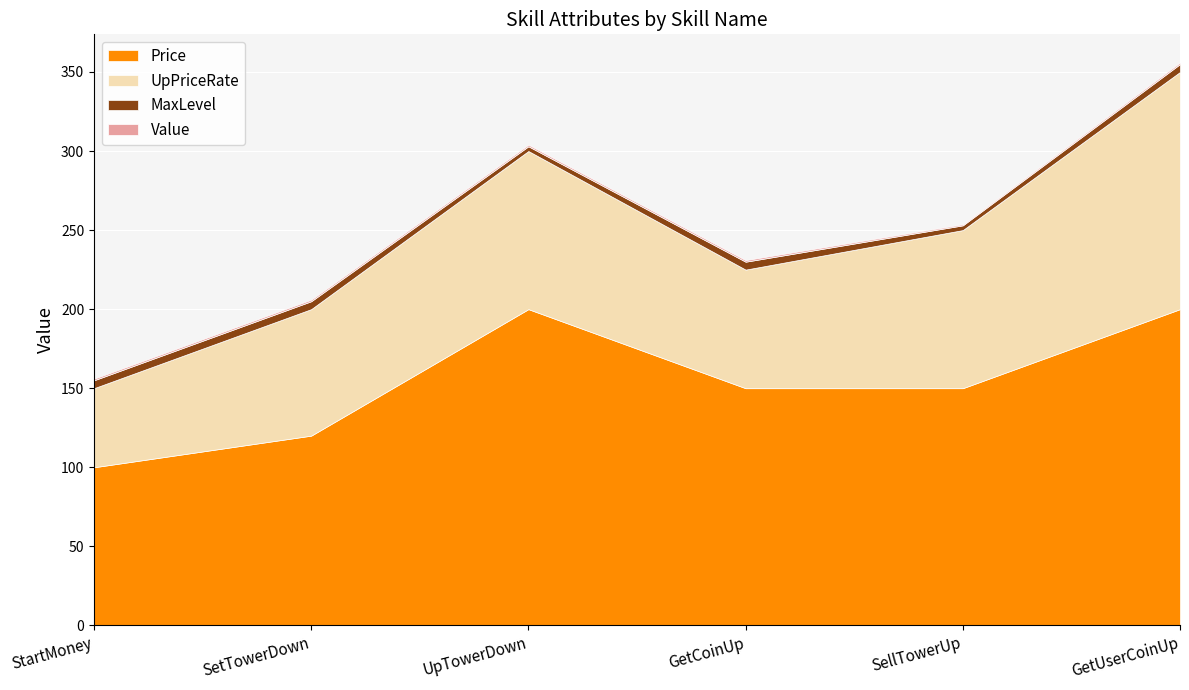

How many data points in UpPriceRate are less than 100?

3